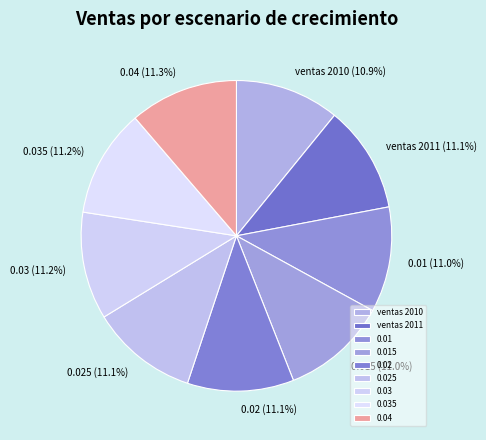

Approximately how many times larger is the value at ventas 2010 compared to 0.04?

1.0